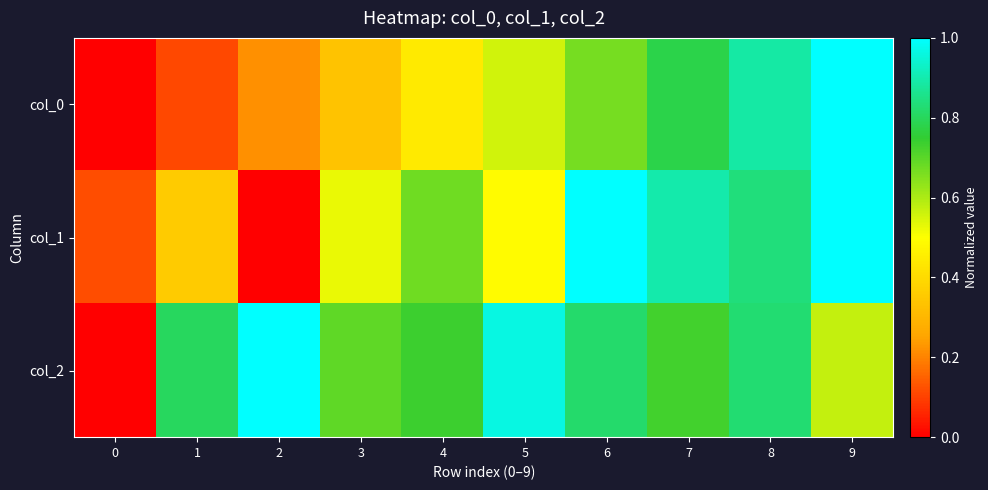

Count the number of data series in this chart.

3